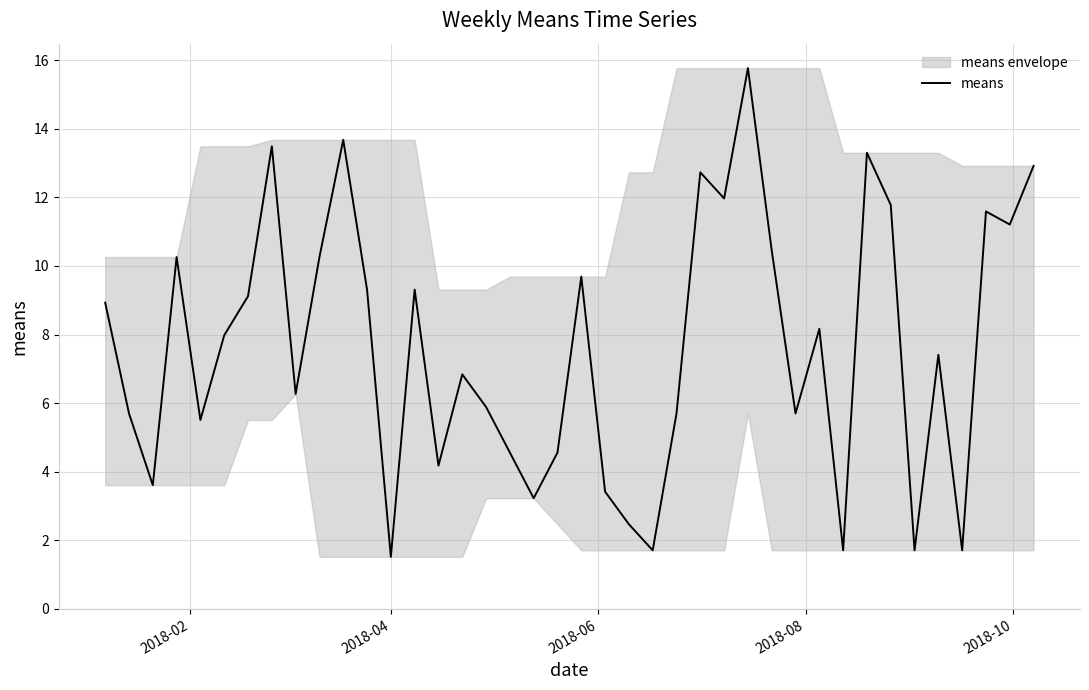

What is the minimum value shown in the chart?

1.5